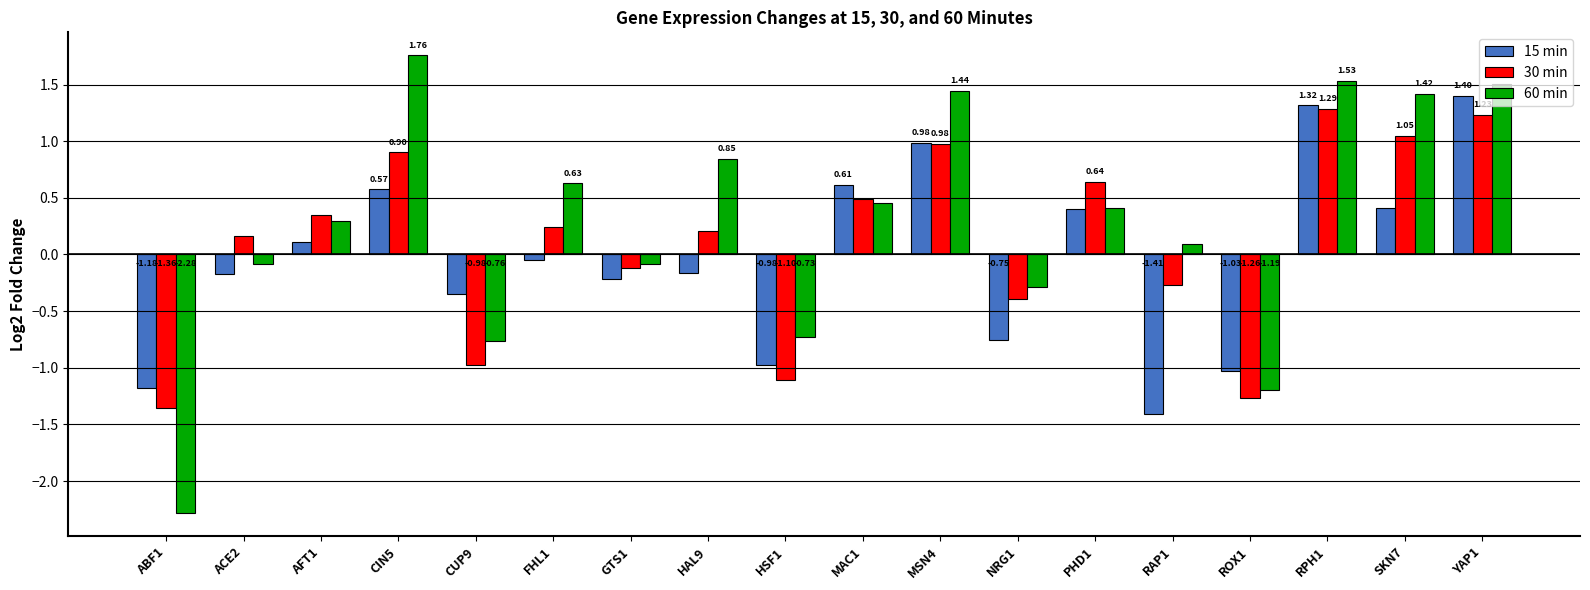

Rank the categories by 30 min value from lowest to highest.

ABF1, ROX1, HSF1, CUP9, NRG1, RAP1, GTS1, ACE2, HAL9, FHL1, AFT1, MAC1, PHD1, CIN5, MSN4, SKN7, YAP1, RPH1